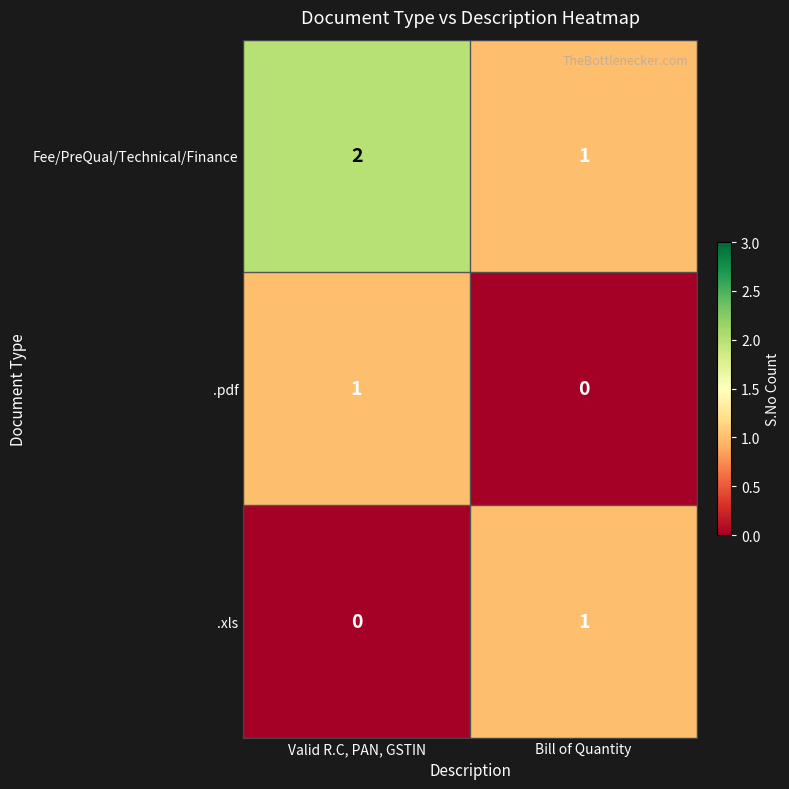

The value of .pdf at Bill of Quantity is 1. True or false?

False